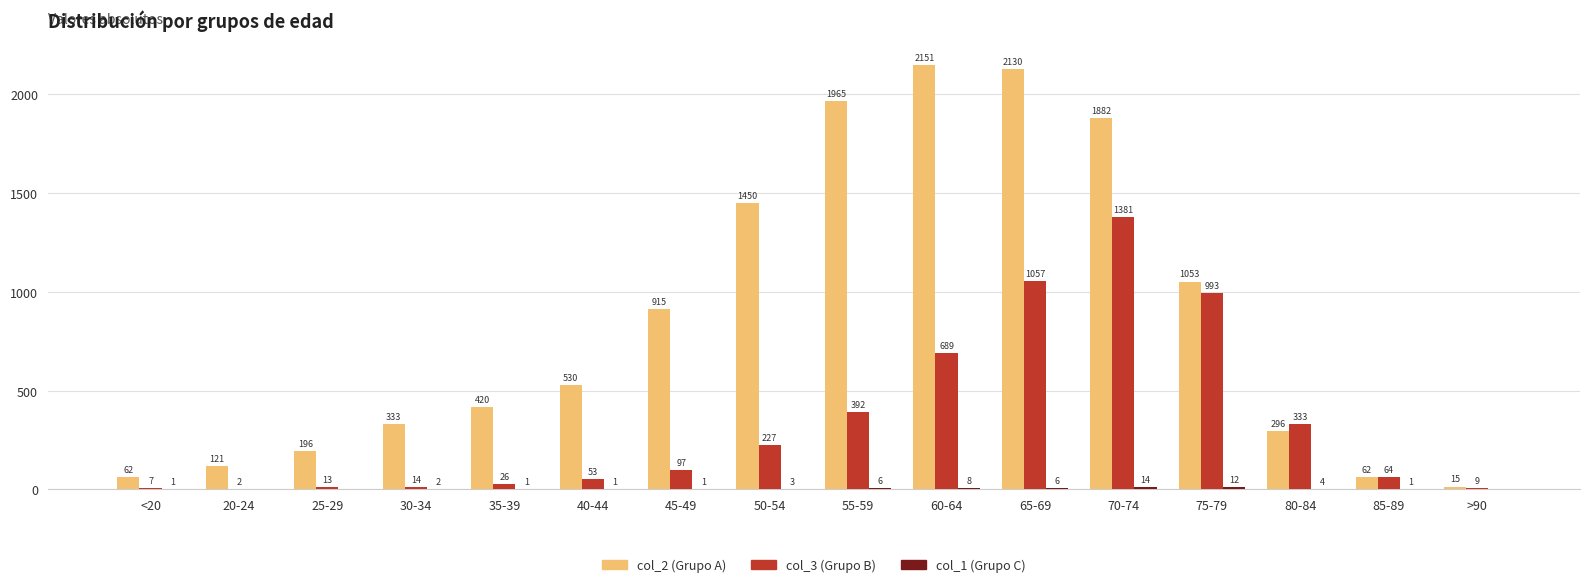

What is the sum of the col_3 (Grupo B) values at 70-74 and 85-89?

1445